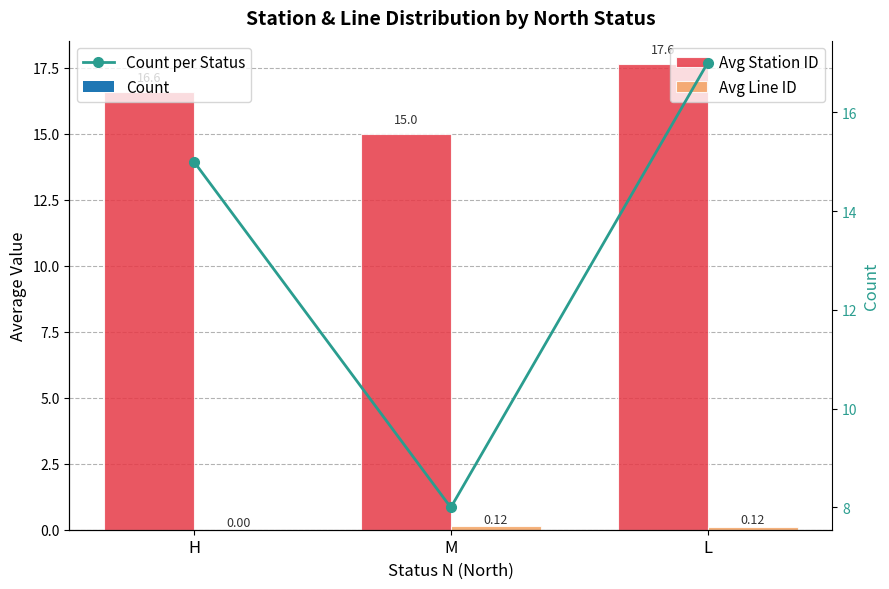

At which category is the sum across all series the highest?

L